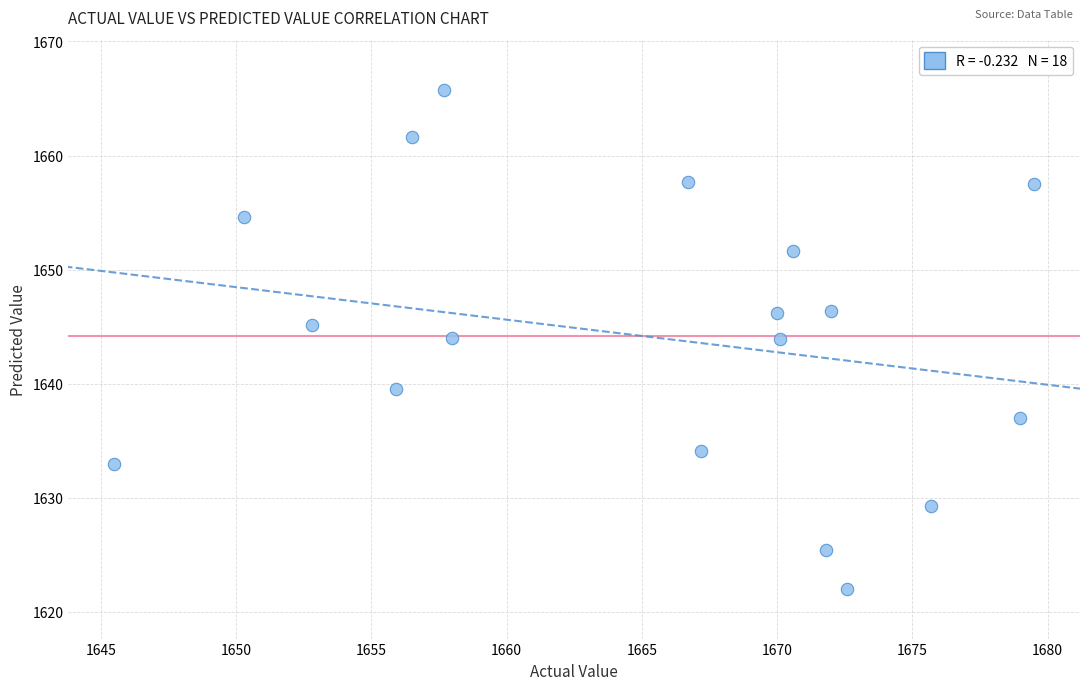

What is the range of Y values (max minus min)?

43.8